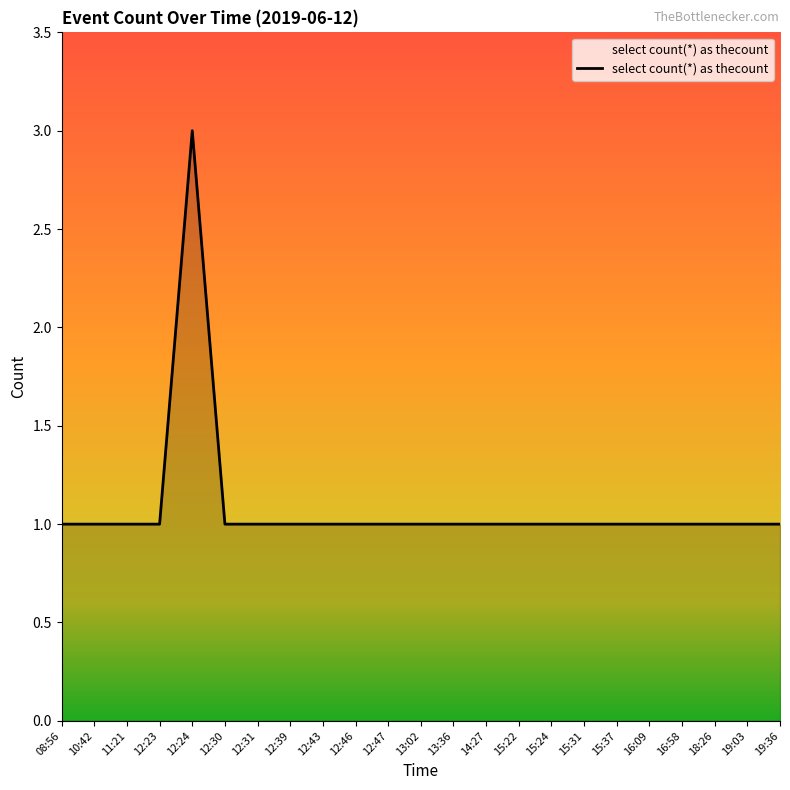

What is the ratio of the value at 12:47 to the value at 12:39?

1.0